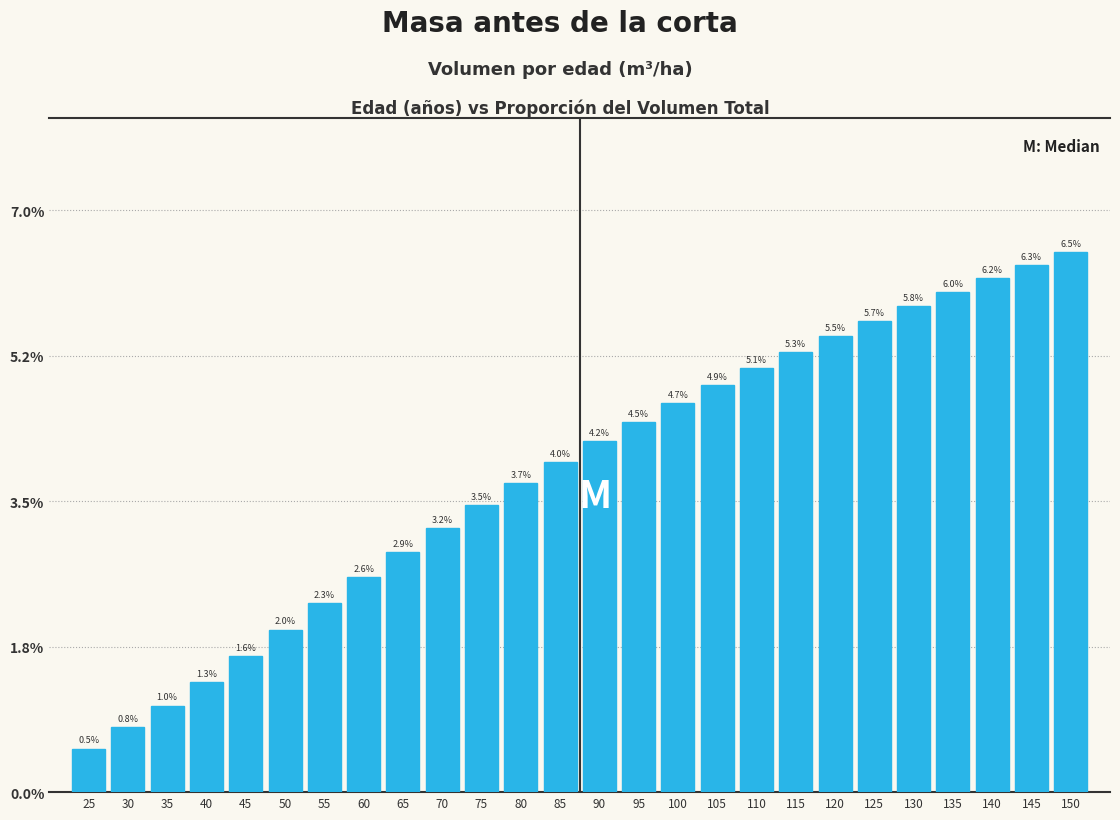

Reading left to right, transcribe all the data shown in this chart.

0.5	0.8	1.0	1.3	1.6	2.0	2.3	2.6	2.9	3.2	3.5	3.7	4.0	4.2	4.5	4.7	4.9	5.1	5.3	5.5	5.7	5.8	6.0	6.2	6.3	6.5